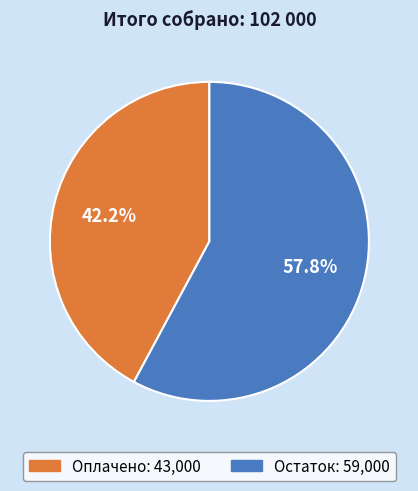

Approximately how many times larger is the value at Оплачено compared to Остаток?

0.7